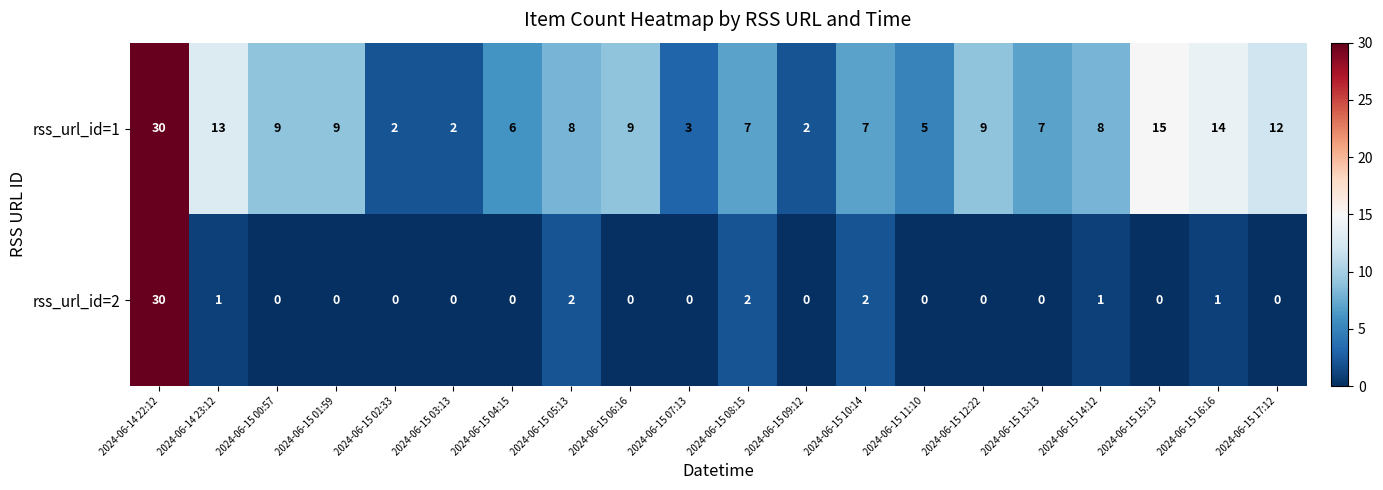

What is the greatest value displayed?

30